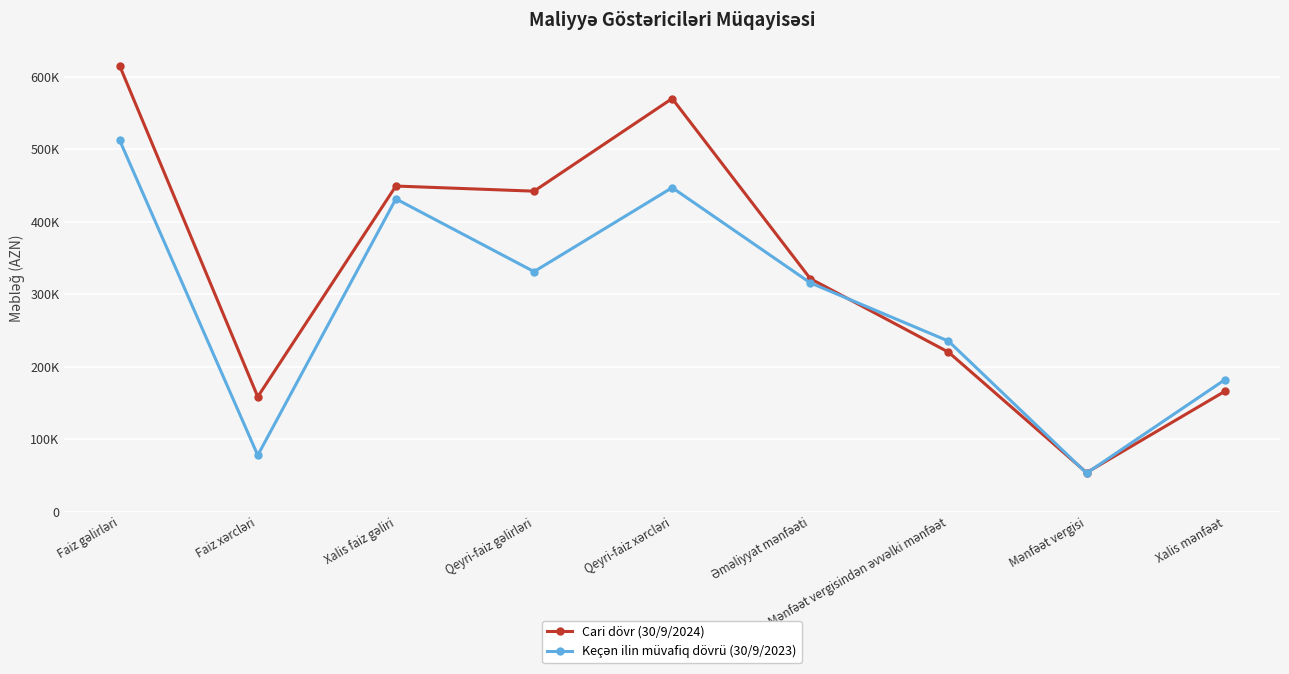

What is the average value of the Cari dövr (30/9/2024) series?

332926